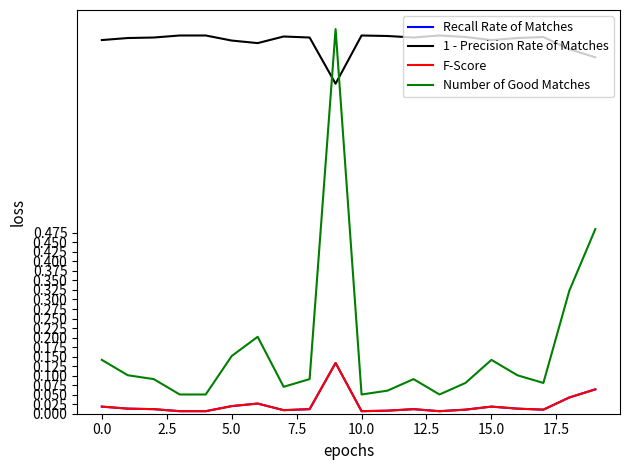

Does the chart have visible grid lines?

No